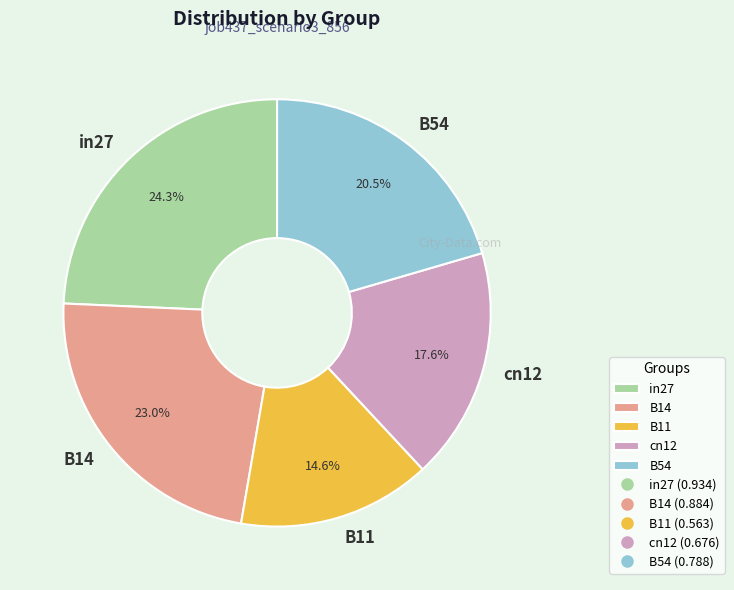

Is there any slice that represents more than half of the pie?

No